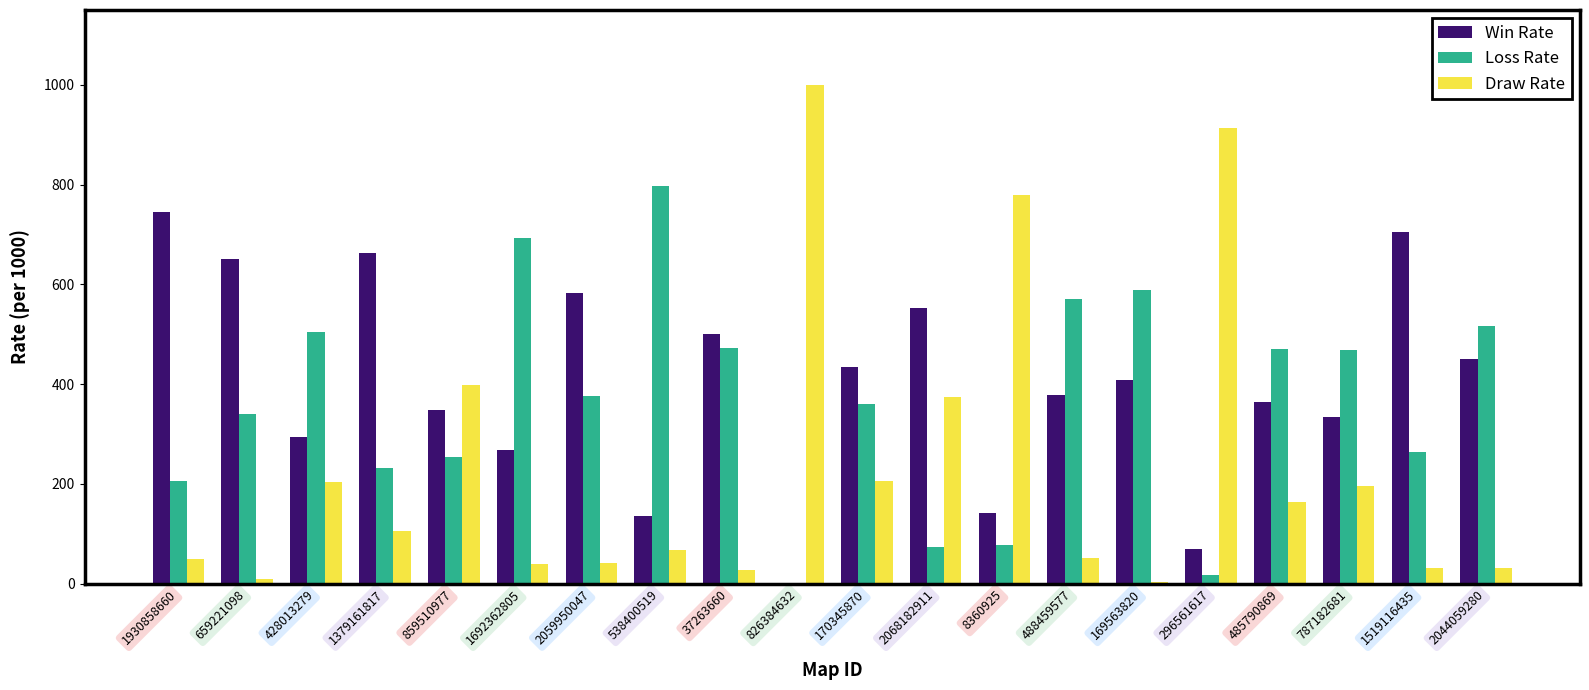

The value of Loss Rate at 428013279 is 504. True or false?

True